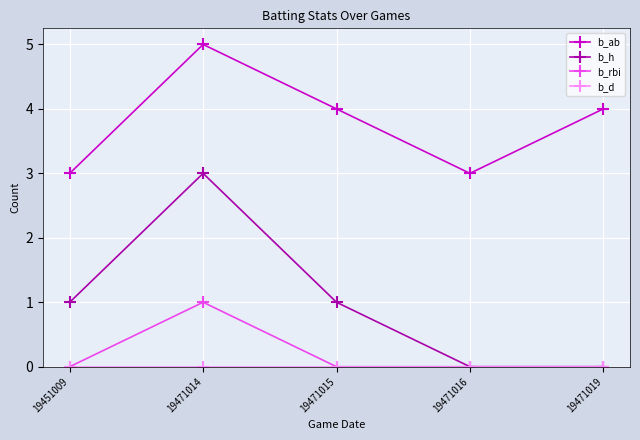

True or false: b_rbi and b_ab intersect in this chart.

False